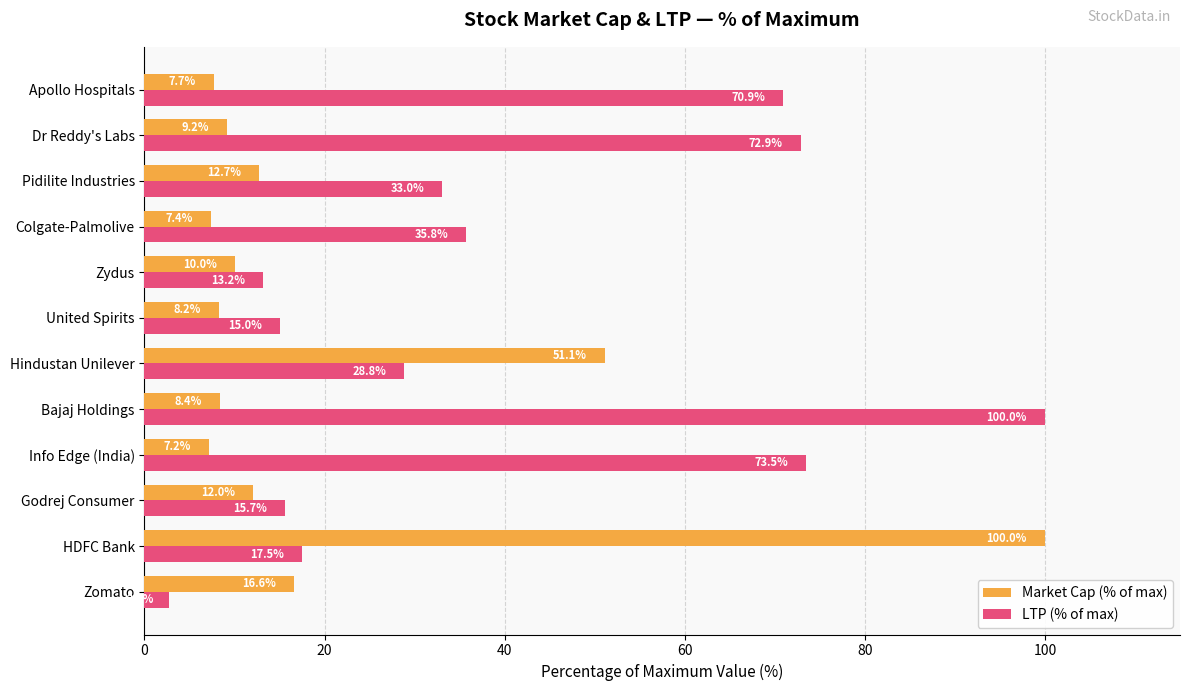

Which series has the largest range (max minus min)?

LTP (% of max)